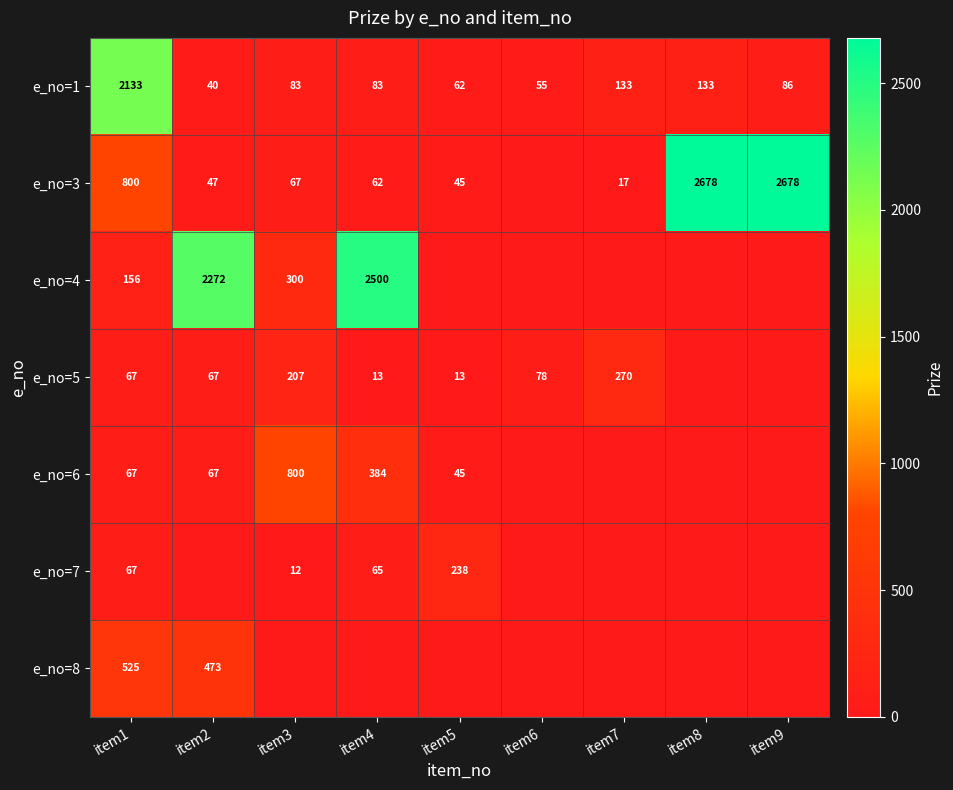

Read the e_no=1 value at item3, to the nearest 10.

80